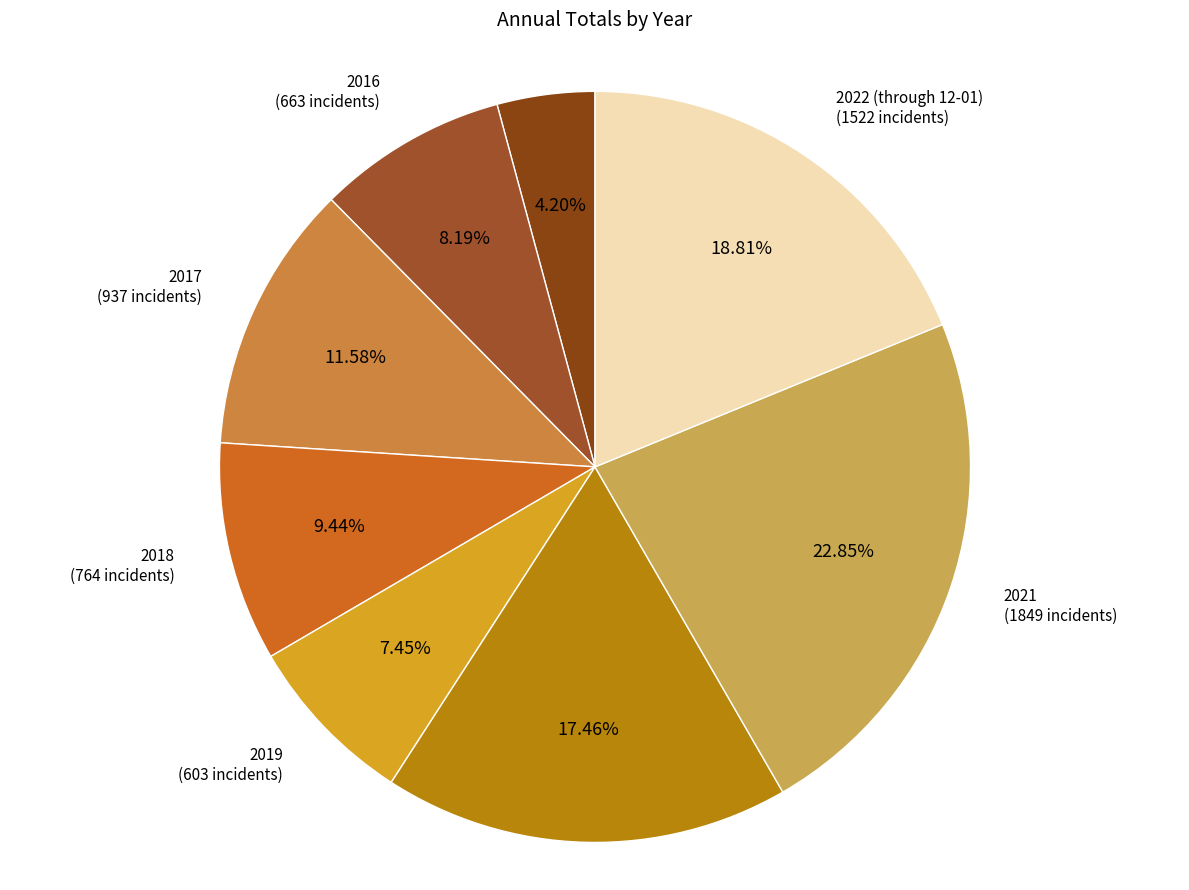

What is the smallest slice in the pie chart?

2015